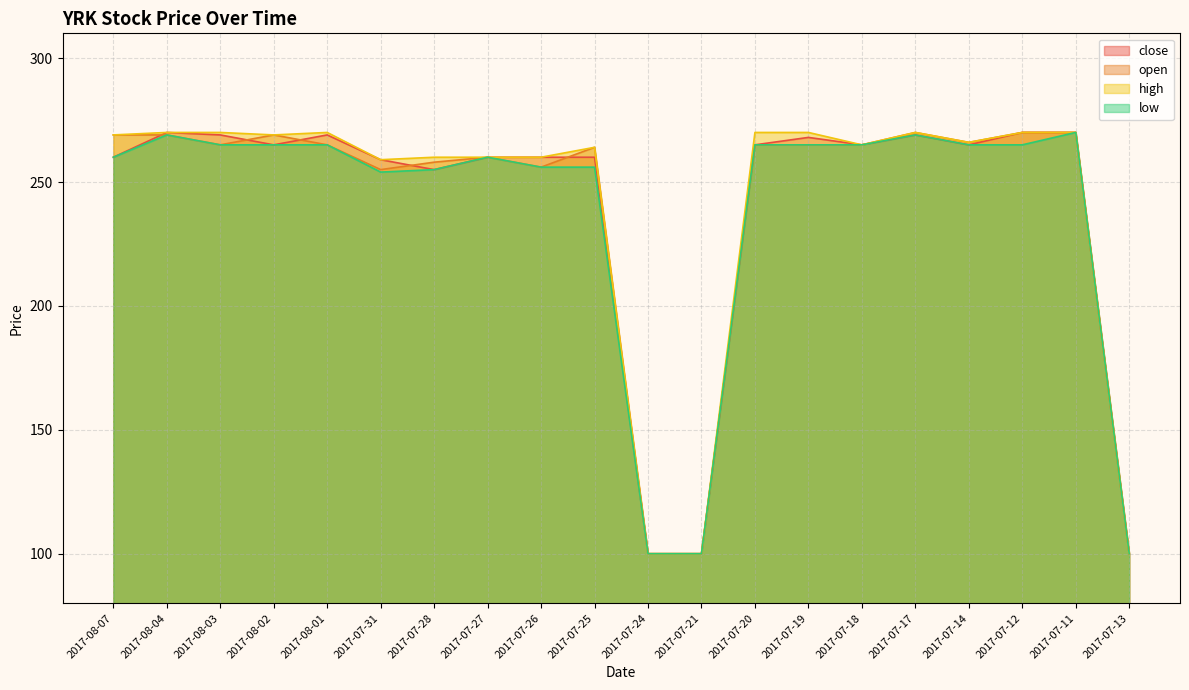

What are all the series names shown in the legend?

close, open, high, low